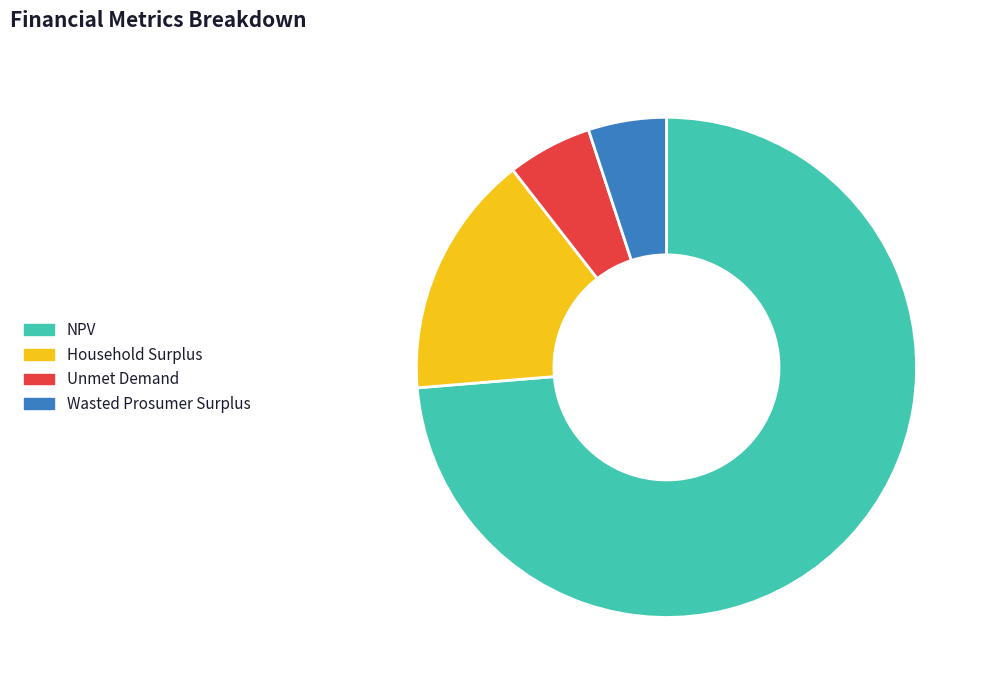

True or false: Wasted Prosumer Surplus accounts for 5% of the total.

True